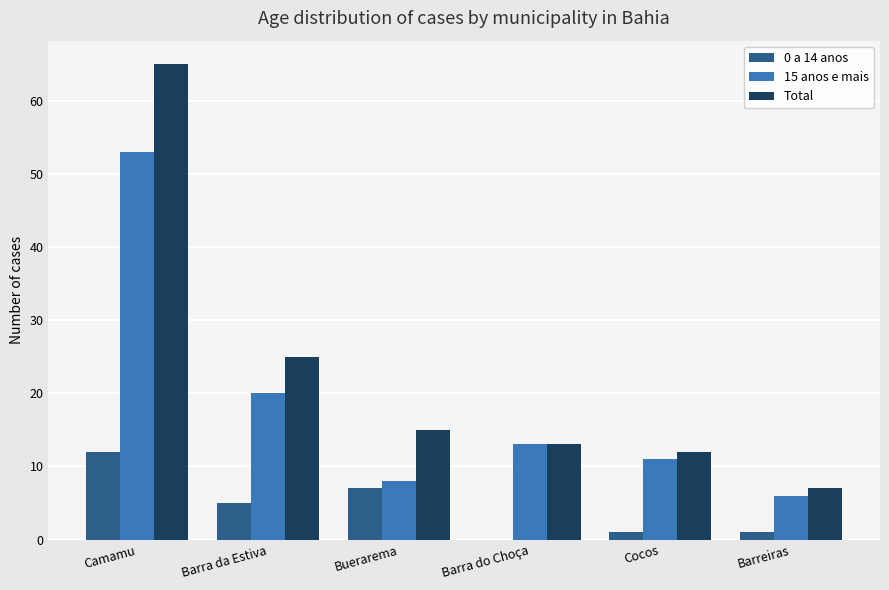

What is the spread (max minus min) of values at Buerarema?

8